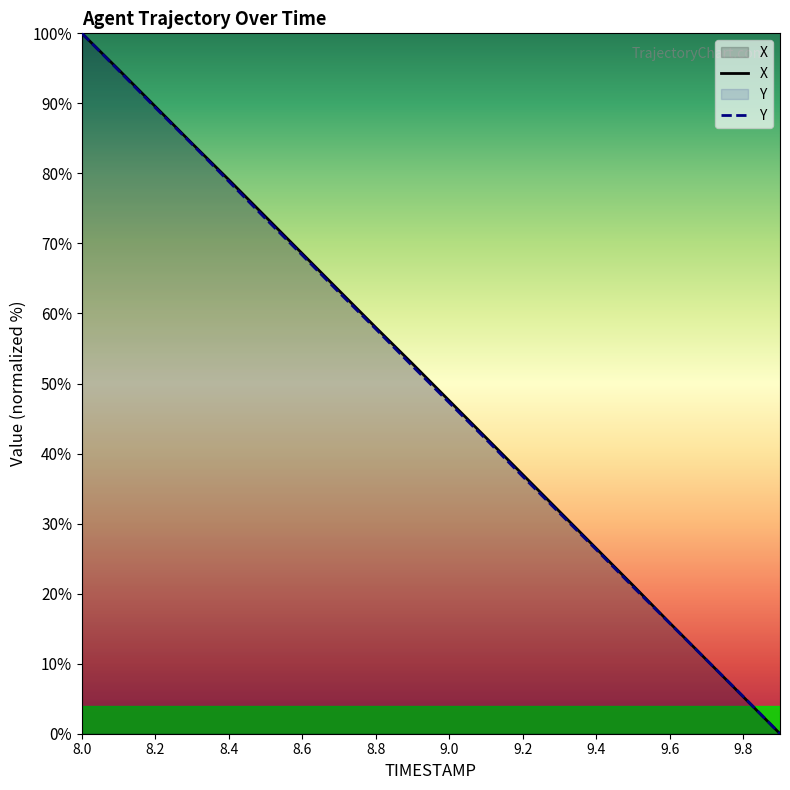

How many lines are shown in the chart?

2